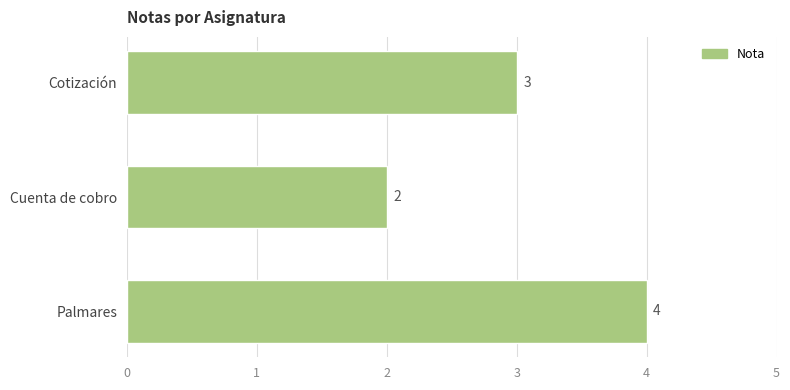

Which category has the highest value across all series?

Palmares